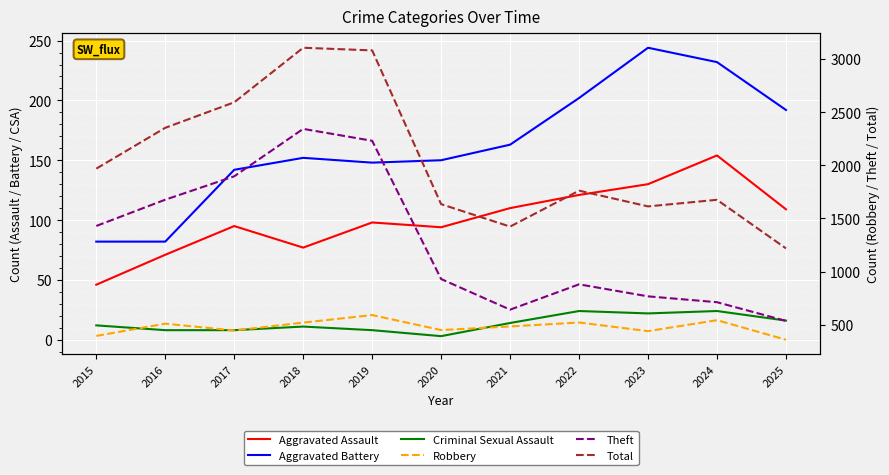

Is the value of Criminal Sexual Assault at 2021 greater than the value of Theft at 2025?

No